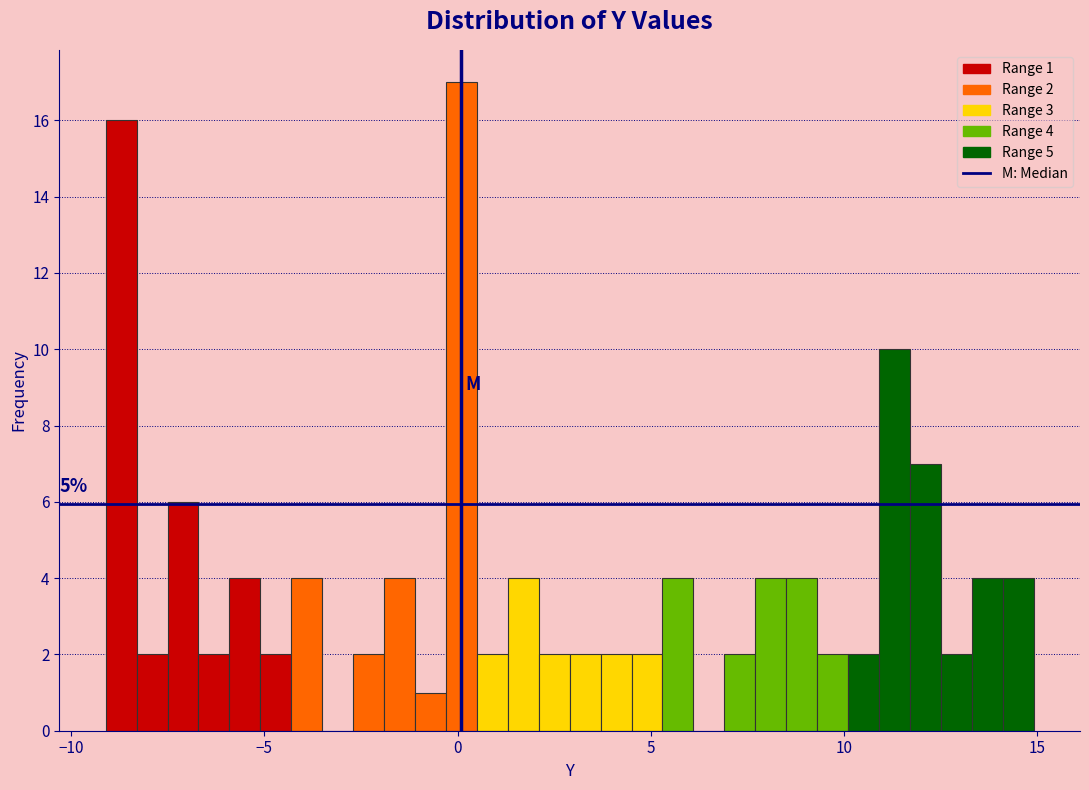

Around what value on the x-axis is the tallest bar? Give the approximate position of its centre, as read against the axis.

0.0